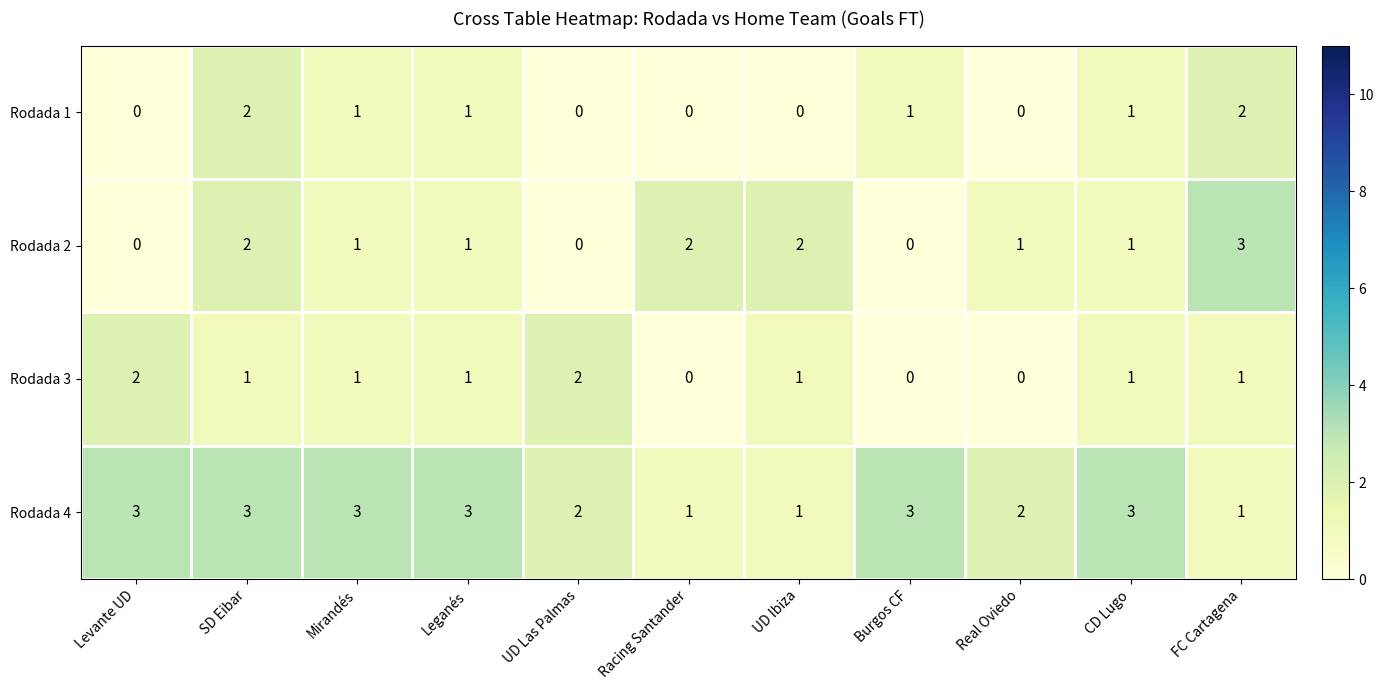

What is the greatest value displayed?

3